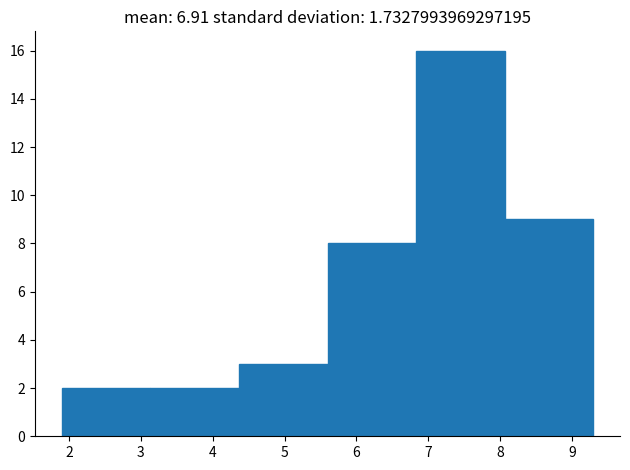

Reading left to right, transcribe this chart: for each bar, give the range it covers on the x-axis and its height. Neither the bar edges nor the heights are printed on the chart, so give them approximately, as read against the axes.

1.9 to 3.1: 2
3.1 to 4.4: 2
4.4 to 5.6: 3
5.6 to 6.8: 8
6.8 to 8.1: 16
8.1 to 9.3: 9